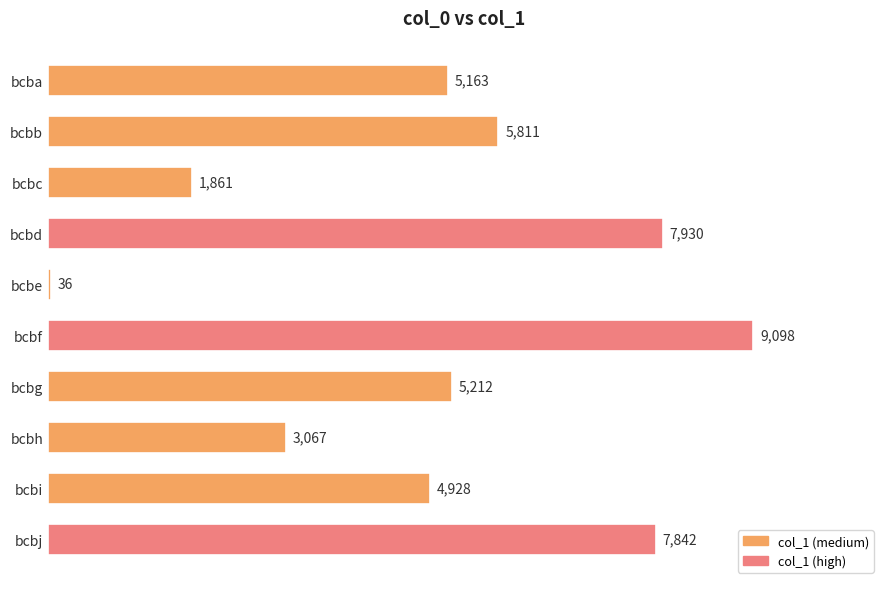

What is the value of the 2nd bar from the top?

5811